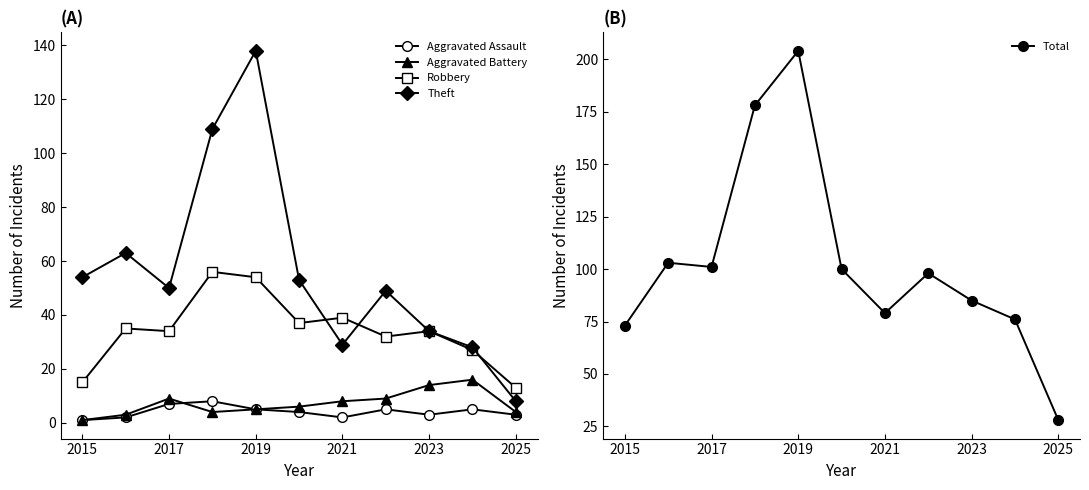

How many values in the Total series exceed 98?

5